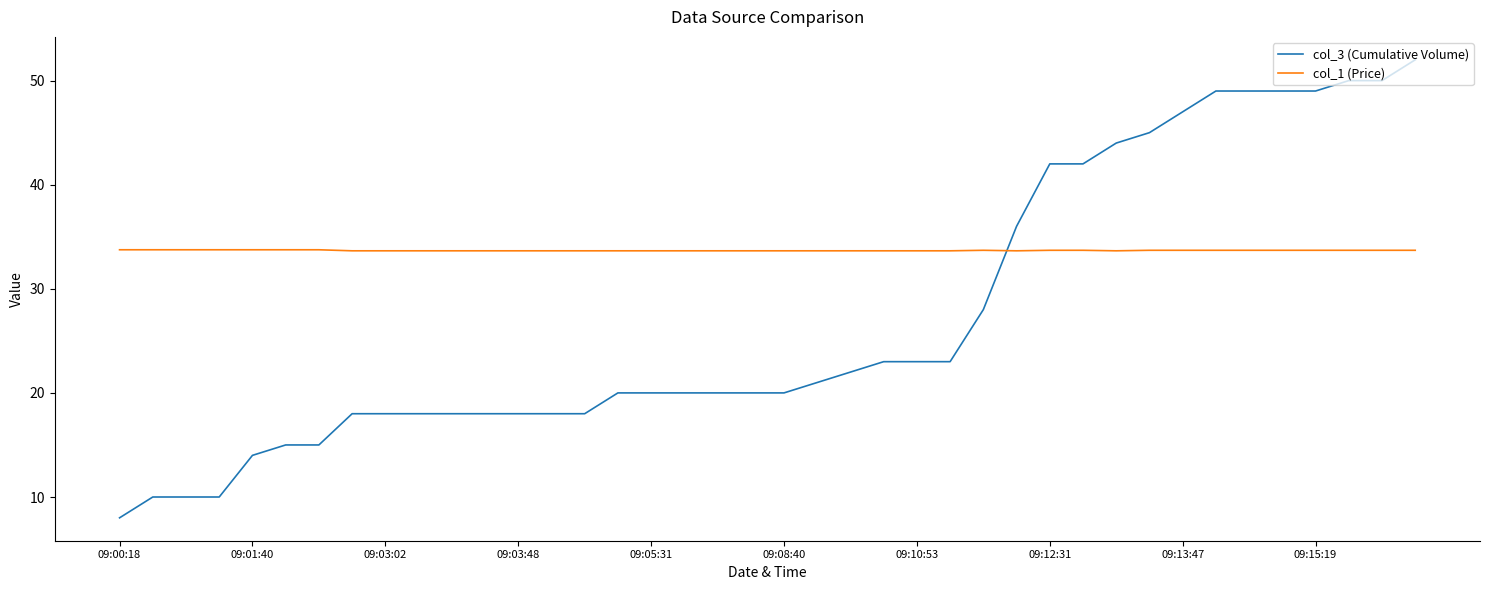

What is the highest value of the col_1 (Price) series?

33.8